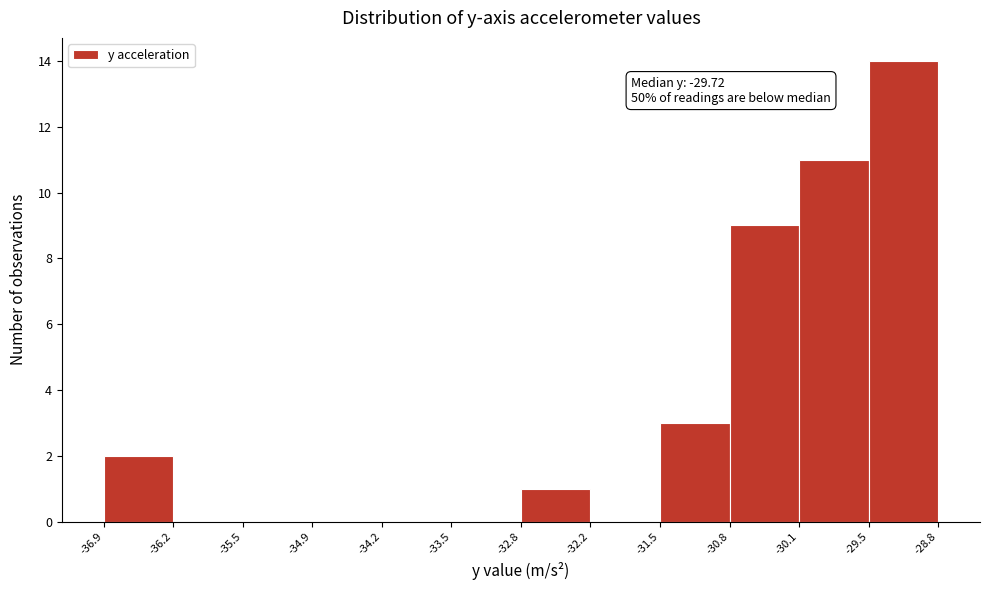

Which range on the x-axis has the tallest bar?

-29.5 to -28.8